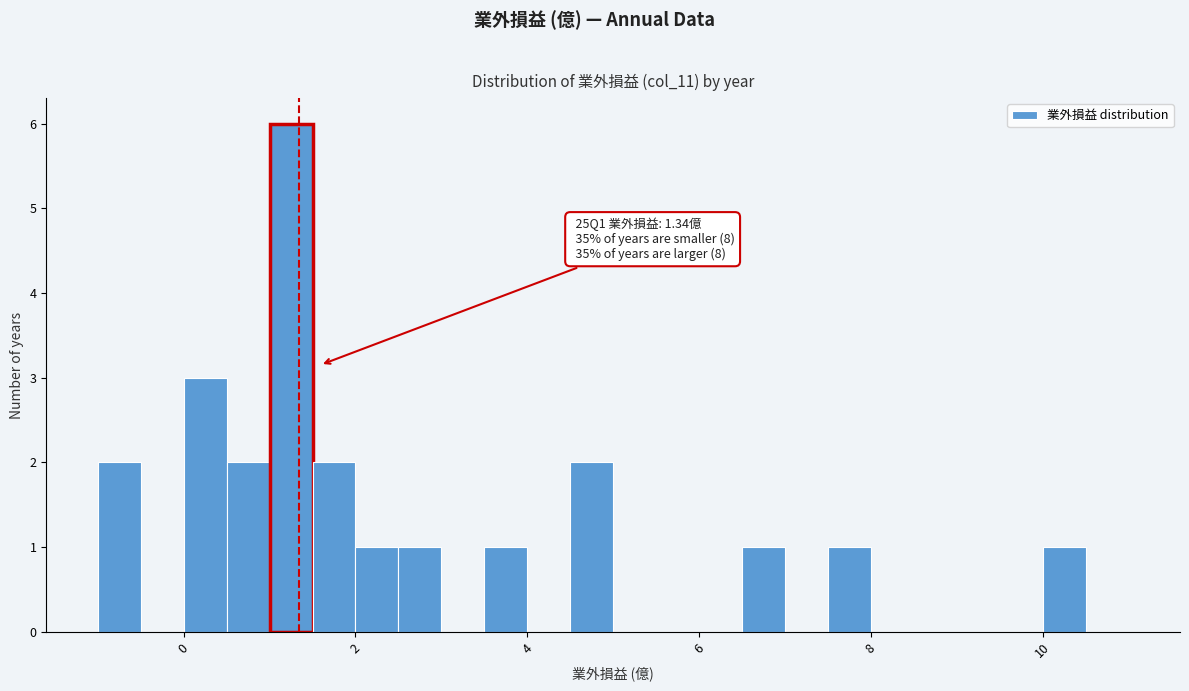

Around what value on the x-axis is the tallest bar? Give the approximate position of its centre, as read against the axis.

1.2